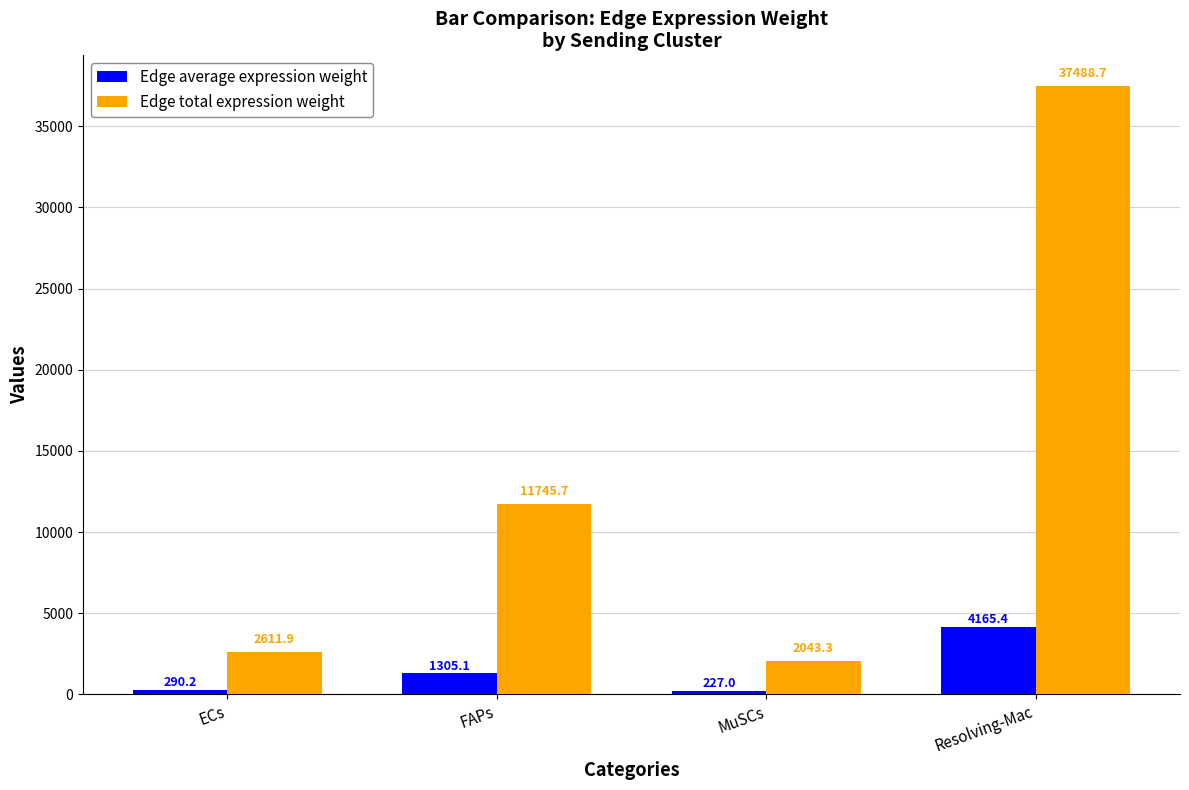

How many values in the Edge total expression weight series exceed 11745?

2